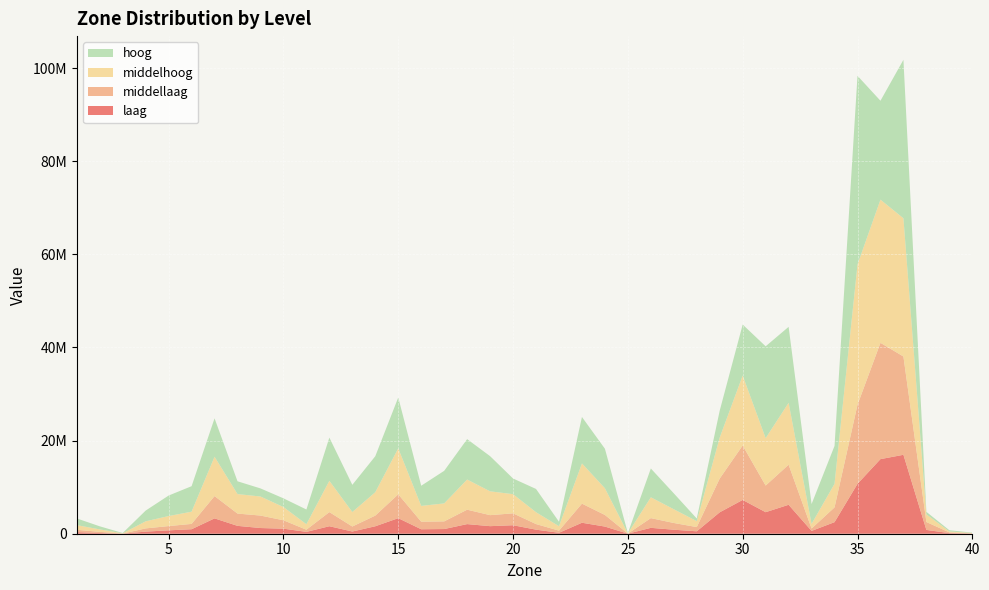

Reading left to right, extract all data points from this chart.

laag: 338552.3	143396.3	13679.4	451419.4	725006.9	962822.2	3295293.0	1687745.0	1220478.9	1084870.1	396306.2	1609225.0	473010.6	1600183.4	3339296.0	958805.3	1003774.0	2065267.4	1622710.1	1823872.5	872585.5	200053.7	2357015.4	1535303.6	10812.0	1263554.1	858568.8	518381.2	4599127.3	7254575.7	4622611.9	6214296.9	605707.4	2484965.6	10711499.4	16018183.1	16948817.0	816525.2	123458.4	39443.9
middellaag: 506815.3	257187.7	22314.1	691737.9	914879.2	1146072.8	4788947.1	2639019.6	2680991.7	1800971.5	464262.7	3034814.4	1076245.3	2292145.6	5124622.6	1624919.4	1646001.1	3097299.4	2365210.4	2552925.5	1203660.0	460741.2	4103850.3	2496508.9	17099.4	2086197.1	1448066.2	908109.3	7255763.8	11701697.5	5720662.2	8607327.6	512826.2	3172636.8	16978781.9	24975444.5	21111049.1	1696942.6	156130.6	50359.3
middelhoog: 1001455.5	528904.4	49054.0	1520673.8	2158375.7	2623418.7	8448297.5	4187432.7	4090754.6	2845742.3	1177904.0	6717085.4	3109666.6	5024513.8	9876027.8	3392363.6	3861001.8	6477394.7	5117941.5	4118343.6	2542460.2	953767.2	8635099.9	5730566.3	39250.5	4476730.3	2950572.3	1271798.4	8805399.9	15017798.7	10181369.5	13289131.2	989872.1	5062521.1	30119854.6	30751330.5	29681719.0	1647441.6	213934.6	69349.6
hoog: 1439082.0	662687.2	69860.2	2305387.2	4401193.8	5474916.6	8244580.3	2745420.7	1739091.2	1867912.7	3161800.6	9277620.4	5842457.6	7729294.0	10912538.2	4330292.1	6995031.3	8671043.9	7550296.7	3362241.5	4993909.1	959388.0	9973171.2	8489068.3	59364.1	6181961.1	3410737.2	568456.2	5782025.7	10944548.6	19723065.3	16313572.5	4265742.1	8139793.4	40528392.1	21235852.9	34031815.5	539166.8	251870.3	83059.1